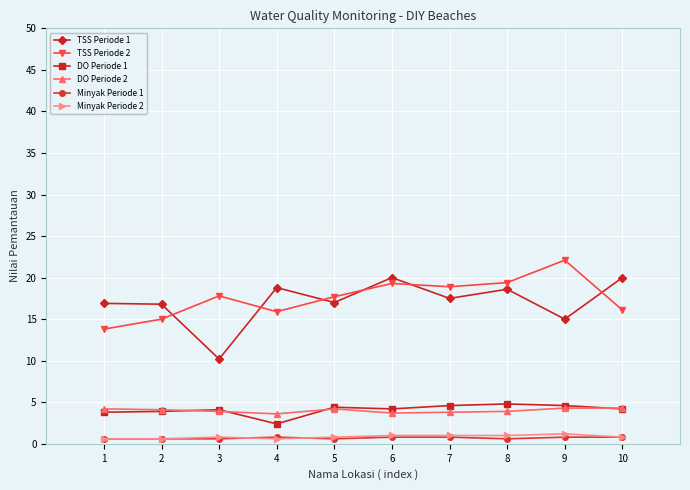

What is the total value across all series at 2?

41.0